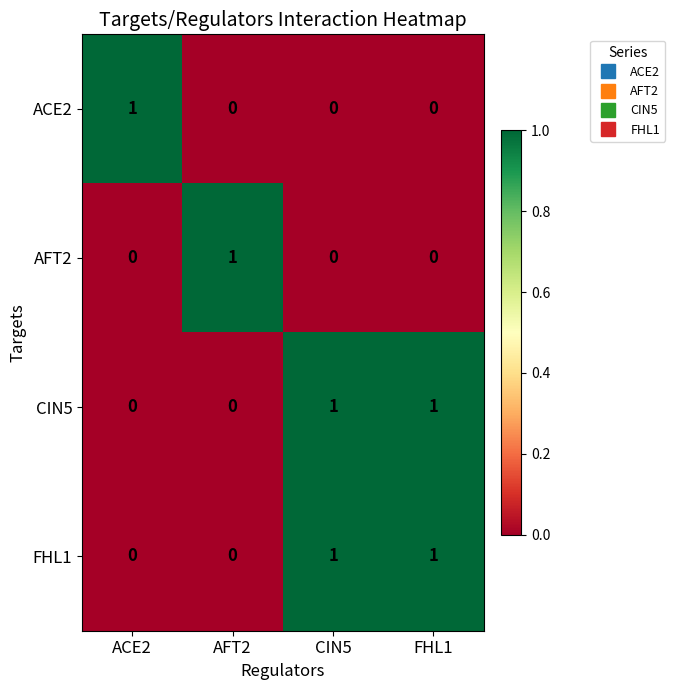

Count the CIN5 values in the range 0 to 1.

4